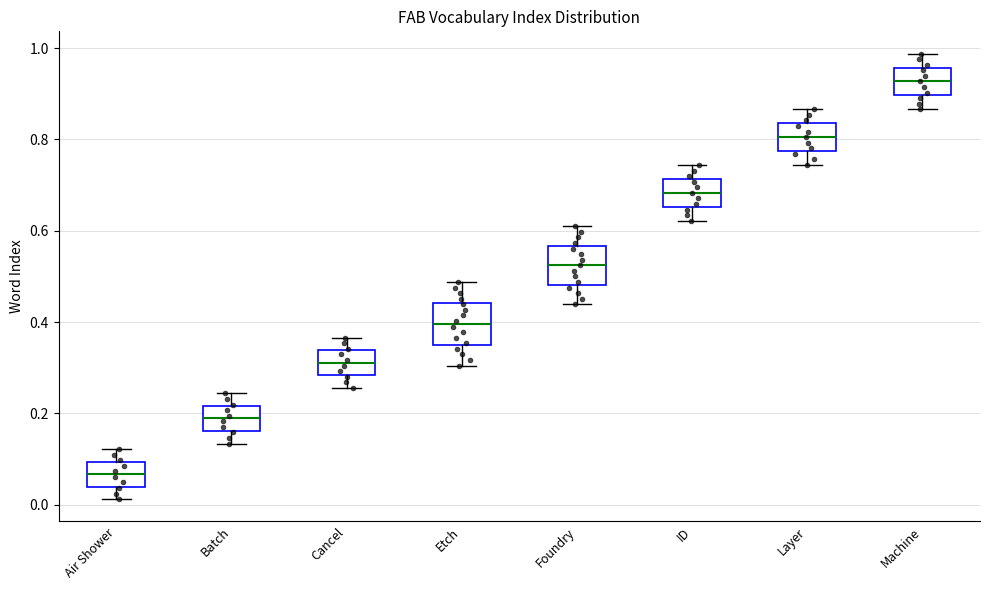

Reading left to right, read every box against the y-axis: the position of its median line, the range the box covers, and the ends of its whiskers. The values are not printed on the chart, so give them approximately, as read against the axis.

Air Shower: median 0.06, box 0.04 to 0.10, whiskers 0.02 to 0.12
Batch: median 0.18, box 0.16 to 0.22, whiskers 0.14 to 0.24
Cancel: median 0.32, box 0.28 to 0.34, whiskers 0.26 to 0.36
Etch: median 0.40, box 0.36 to 0.44, whiskers 0.30 to 0.48
Foundry: median 0.52, box 0.48 to 0.56, whiskers 0.44 to 0.60
ID: median 0.68, box 0.66 to 0.72, whiskers 0.62 to 0.74
Layer: median 0.80, box 0.78 to 0.84, whiskers 0.74 to 0.86
Machine: median 0.92, box 0.90 to 0.96, whiskers 0.86 to 0.98